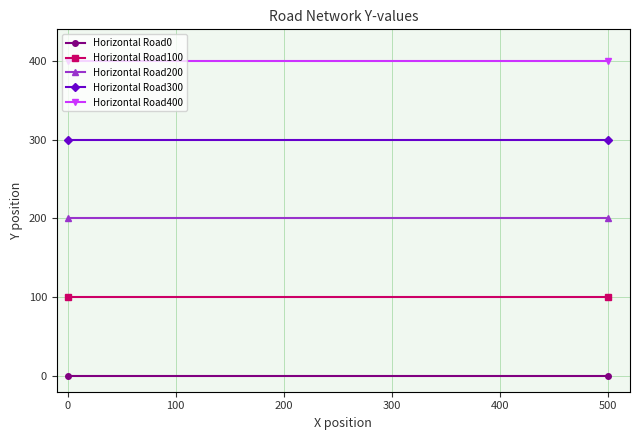

Is the value of Horizontal Road300 at 500 greater than the value of Horizontal Road0 at 500?

Yes